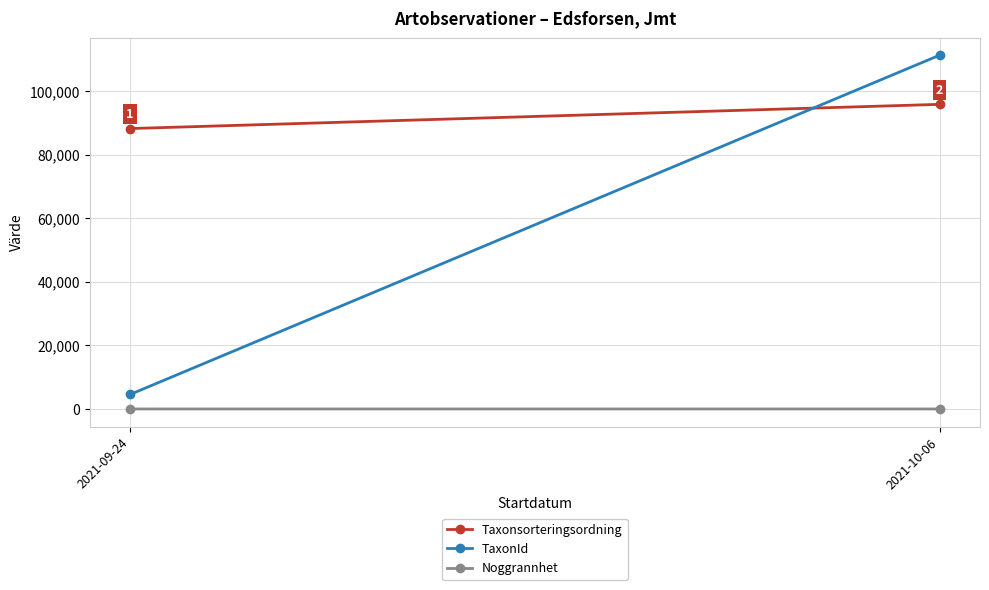

Reading left to right, what are all the values shown in this chart?

Taxonsorteringsordning: 88257.5	95874.0
TaxonId: 4587.0	111332.2
Noggrannhet: 25.0	22.5